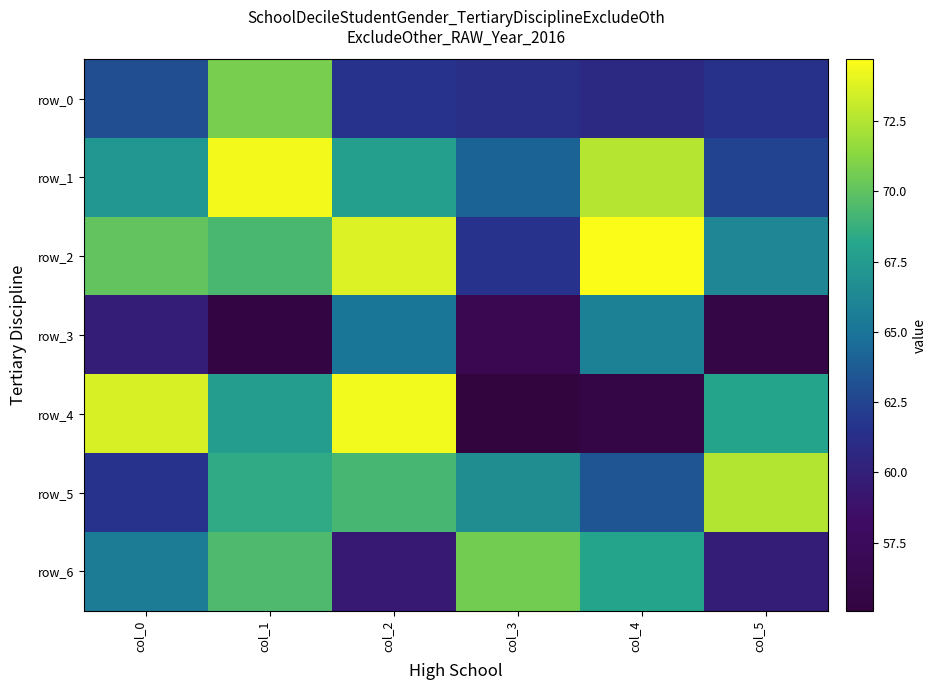

At col_1, list the series in order from smallest to largest.

row_3, row_4, row_5, row_2, row_6, row_0, row_1